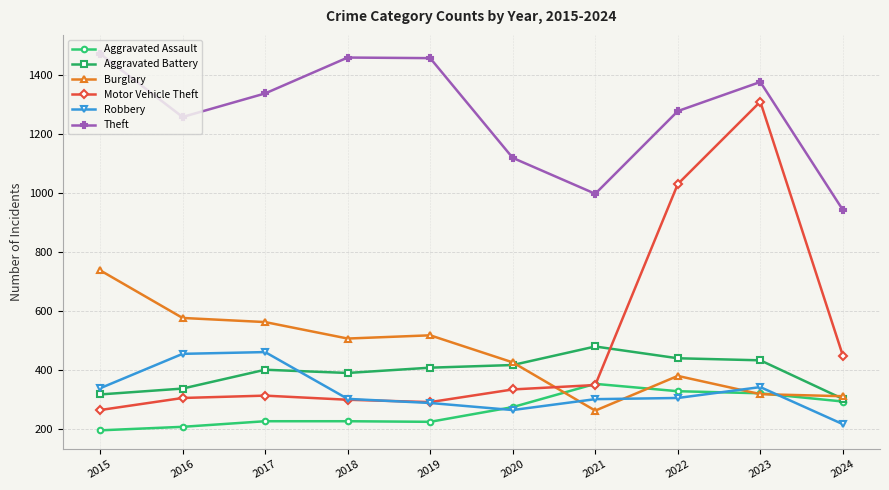

Which series has the largest total across all categories?

Theft